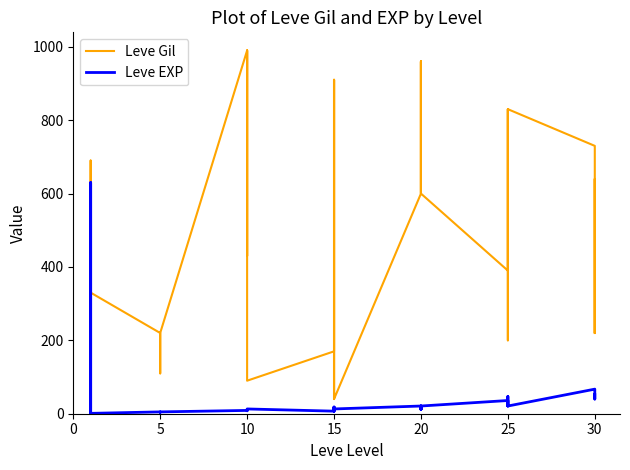

In Leve Gil, how many points are lower than both neighbors (excluding endpoints)?

8